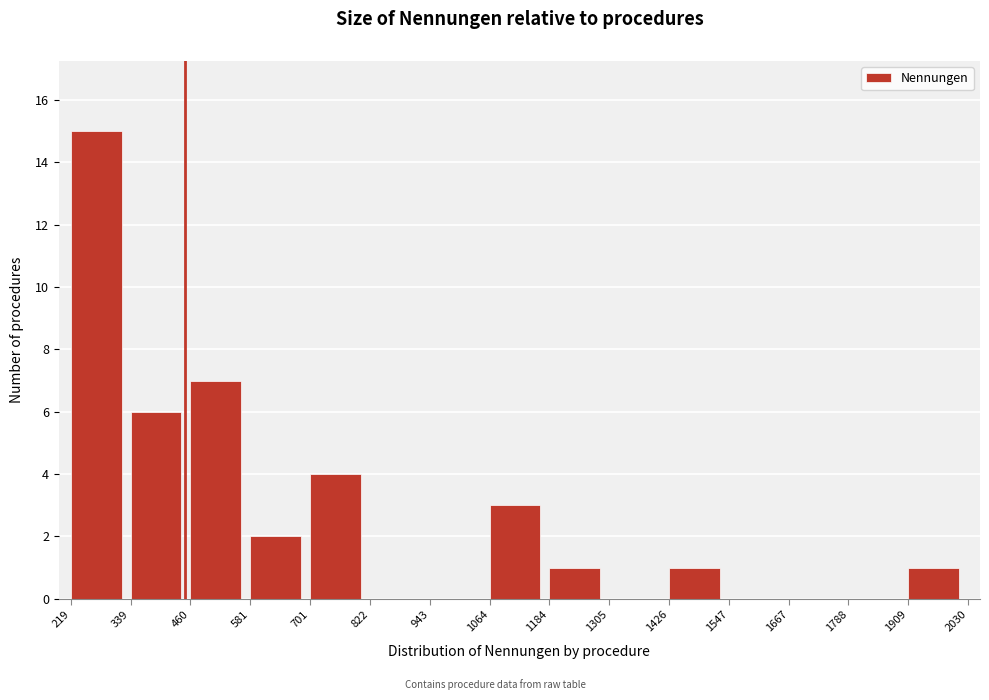

Reading left to right, transcribe this chart: for each bar, give the range it covers on the x-axis and its height. The values are not printed on the chart, so give them approximately, as read against the axis.

219 to 339: 15
339 to 460: 6
460 to 581: 7
581 to 701: 2
701 to 822: 4
822 to 943: 0
943 to 1064: 0
1064 to 1184: 3
1184 to 1305: 1
1305 to 1426: 0
1426 to 1547: 1
1547 to 1667: 0
1667 to 1788: 0
1788 to 1909: 0
1909 to 2030: 1